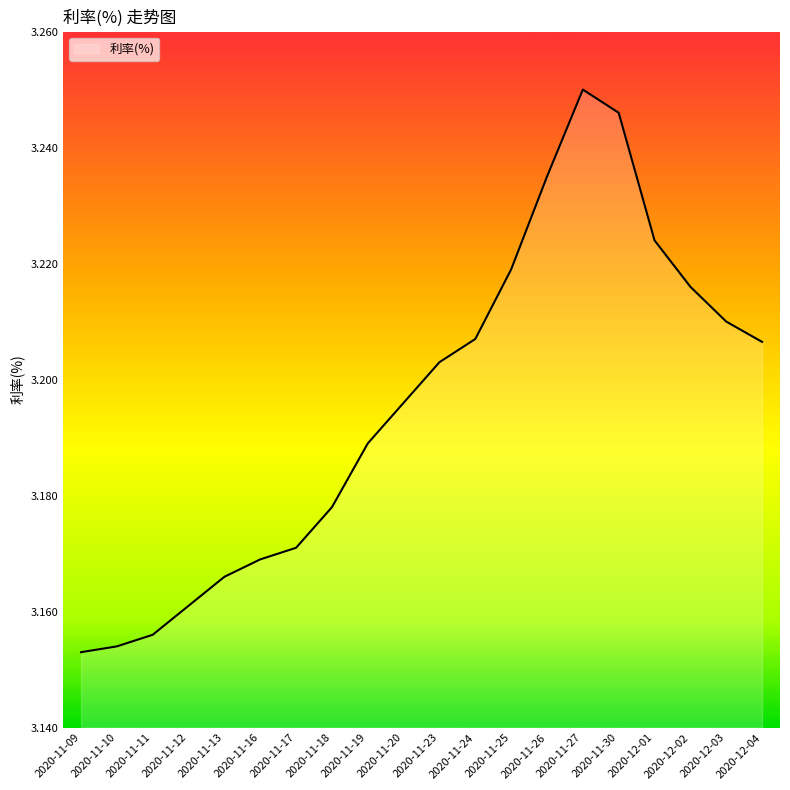

What is the change in value from 2020-11-11 to 2020-11-25?

+0.1